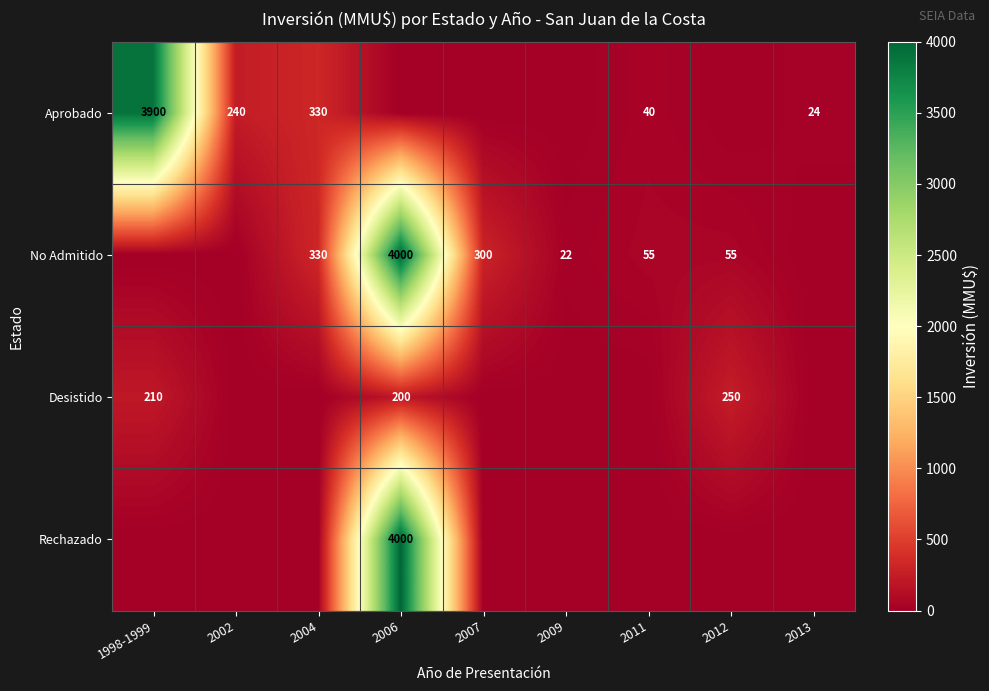

True or false: Aprobado has a value of 6061 at 1998-1999.

False